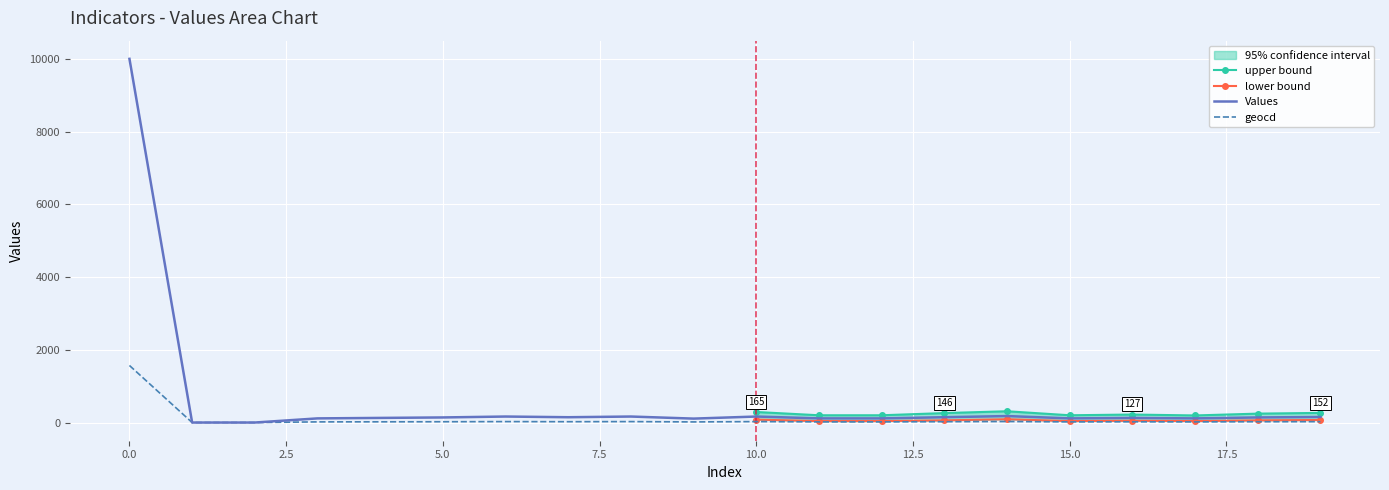

How many values in the values series are below 140?

10